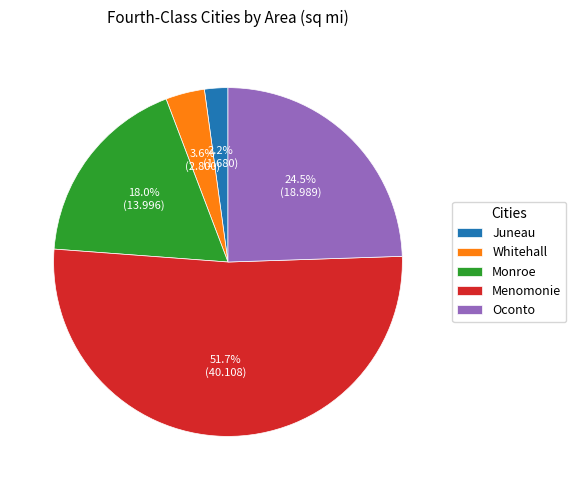

What percentage is the Whitehall slice, to the nearest percent?

4%